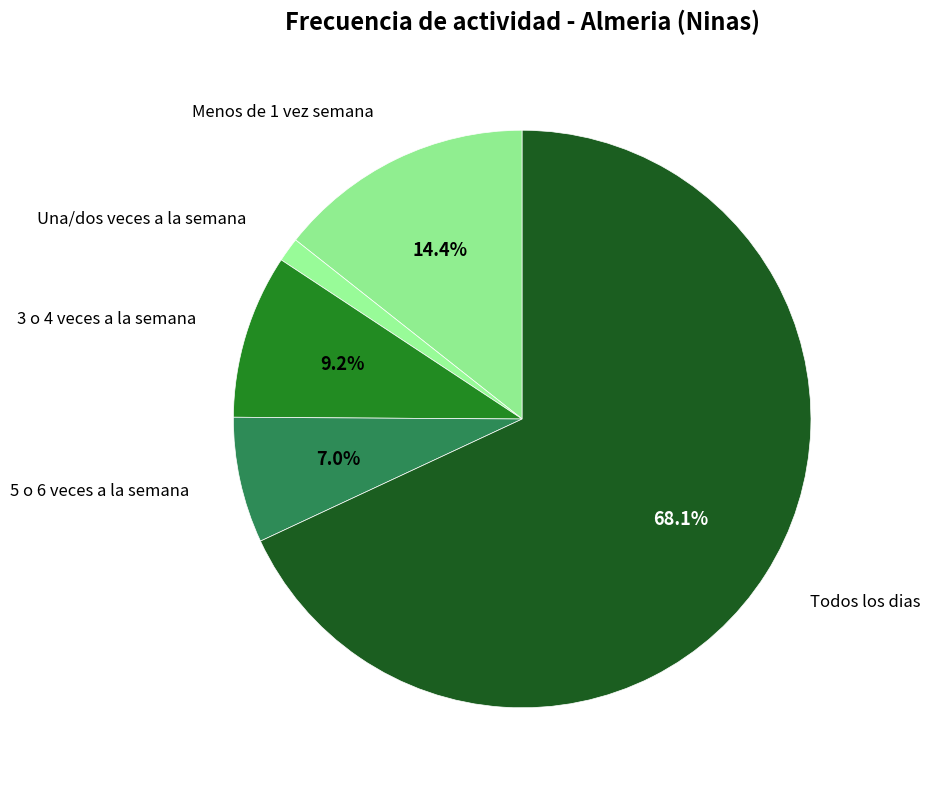

To the nearest percent, what is the difference between the 5 o 6 veces a la semana and Menos de 1 vez semana slice percentages?

7%